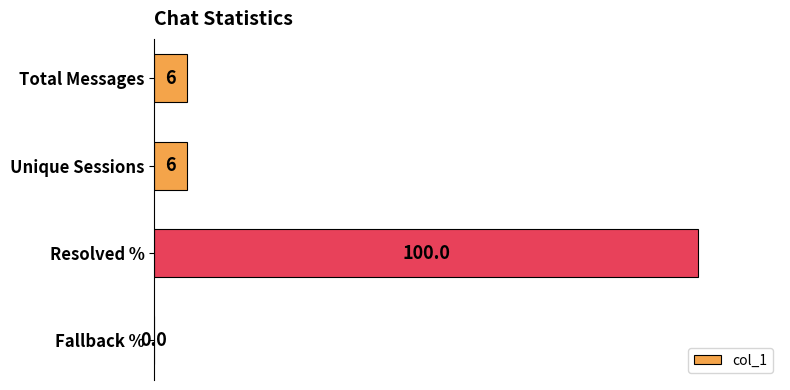

Reading top to bottom, transcribe all the data shown in this chart.

Total Messages=6	Unique Sessions=6	Resolved %=100	Fallback %=0